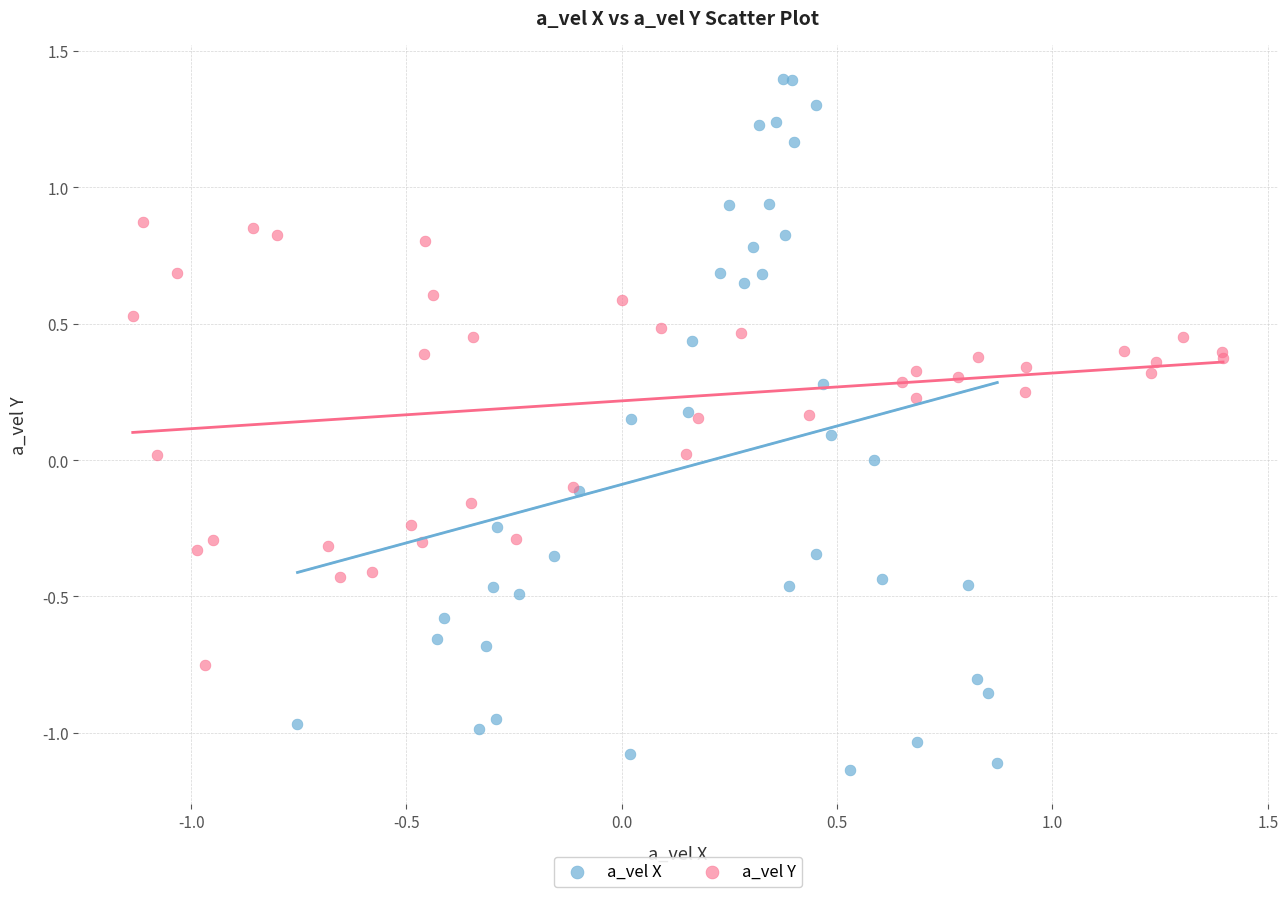

Which series contains the lowest Y value?

a_vel X